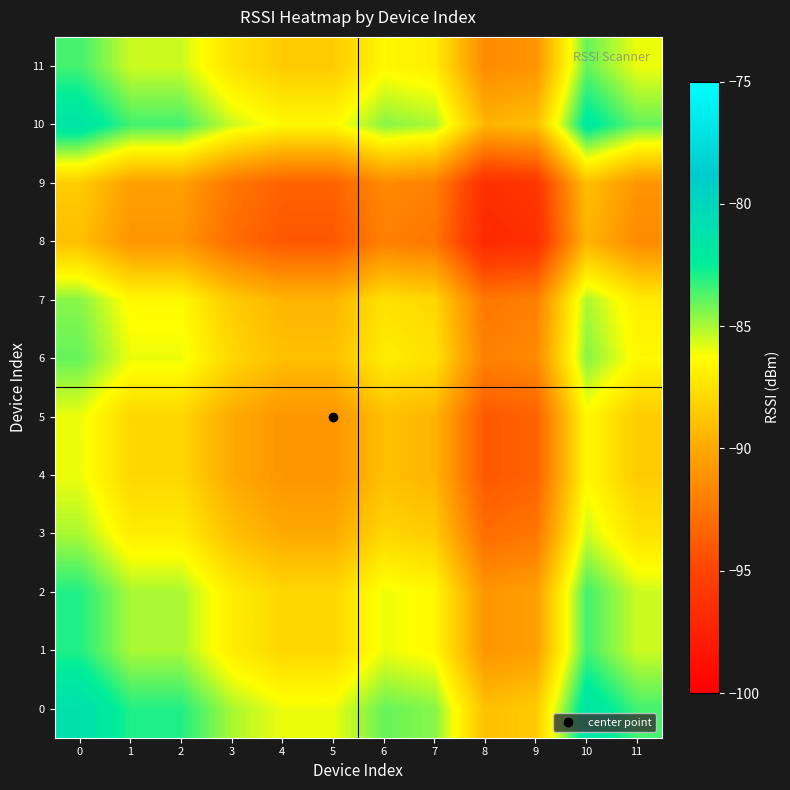

Reading right to left, transcribe all the data shown in this chart.

0: 11=-83.5	10=-81.5	9=-88.5	8=-89.0	7=-84.5	6=-84.0	5=-86.0	4=-86.0	3=-85.0	2=-83.0	1=-83.0	0=-81.0
1: 11=-85.5	10=-83.5	9=-90.5	8=-91.0	7=-86.5	6=-86.0	5=-88.0	4=-88.0	3=-87.0	2=-85.0	1=-85.0	0=-83.0
2: 11=-85.5	10=-83.5	9=-90.5	8=-91.0	7=-86.5	6=-86.0	5=-88.0	4=-88.0	3=-87.0	2=-85.0	1=-85.0	0=-83.0
3: 11=-87.5	10=-85.5	9=-92.5	8=-93.0	7=-88.5	6=-88.0	5=-90.0	4=-90.0	3=-89.0	2=-87.0	1=-87.0	0=-85.0
4: 11=-88.5	10=-86.5	9=-93.5	8=-94.0	7=-89.5	6=-89.0	5=-91.0	4=-91.0	3=-90.0	2=-88.0	1=-88.0	0=-86.0
5: 11=-88.5	10=-86.5	9=-93.5	8=-94.0	7=-89.5	6=-89.0	5=-91.0	4=-91.0	3=-90.0	2=-88.0	1=-88.0	0=-86.0
6: 11=-86.5	10=-84.5	9=-91.5	8=-92.0	7=-87.5	6=-87.0	5=-89.0	4=-89.0	3=-88.0	2=-86.0	1=-86.0	0=-84.0
7: 11=-87.0	10=-85.0	9=-92.0	8=-92.5	7=-88.0	6=-87.5	5=-89.5	4=-89.5	3=-88.5	2=-86.5	1=-86.5	0=-84.5
8: 11=-91.5	10=-89.5	9=-96.5	8=-97.0	7=-92.5	6=-92.0	5=-94.0	4=-94.0	3=-93.0	2=-91.0	1=-91.0	0=-89.0
9: 11=-91.0	10=-89.0	9=-96.0	8=-96.5	7=-92.0	6=-91.5	5=-93.5	4=-93.5	3=-92.5	2=-90.5	1=-90.5	0=-88.5
10: 11=-84.0	10=-82.0	9=-89.0	8=-89.5	7=-85.0	6=-84.5	5=-86.5	4=-86.5	3=-85.5	2=-83.5	1=-83.5	0=-81.5
11: 11=-86.0	10=-84.0	9=-91.0	8=-91.5	7=-87.0	6=-86.5	5=-88.5	4=-88.5	3=-87.5	2=-85.5	1=-85.5	0=-83.5